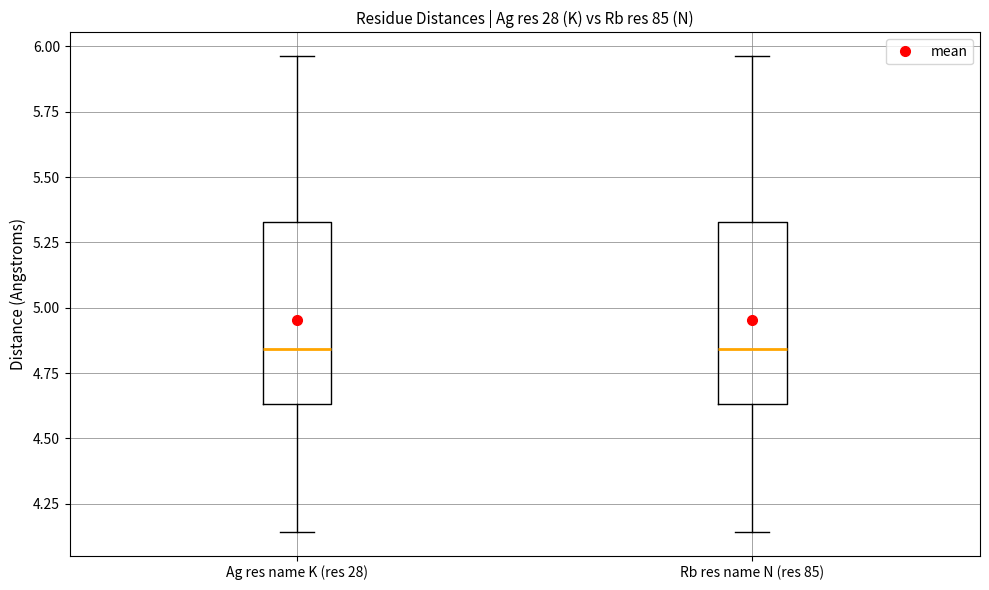

Reading left to right, read every box against the y-axis: the position of its median line, the range the box covers, and the ends of its whiskers. The values are not printed on the chart, so give them approximately, as read against the axis.

Ag res name K (res 28): median 4.85, box 4.65 to 5.35, whiskers 4.15 to 5.95
Rb res name N (res 85): median 4.85, box 4.65 to 5.35, whiskers 4.15 to 5.95